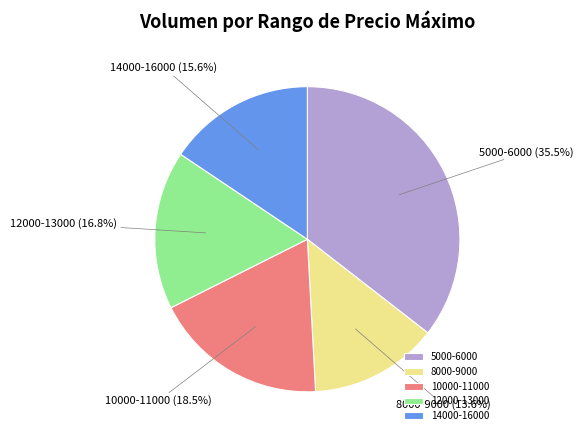

To the nearest percent, what is the difference between the largest and smallest slice percentages?

22%